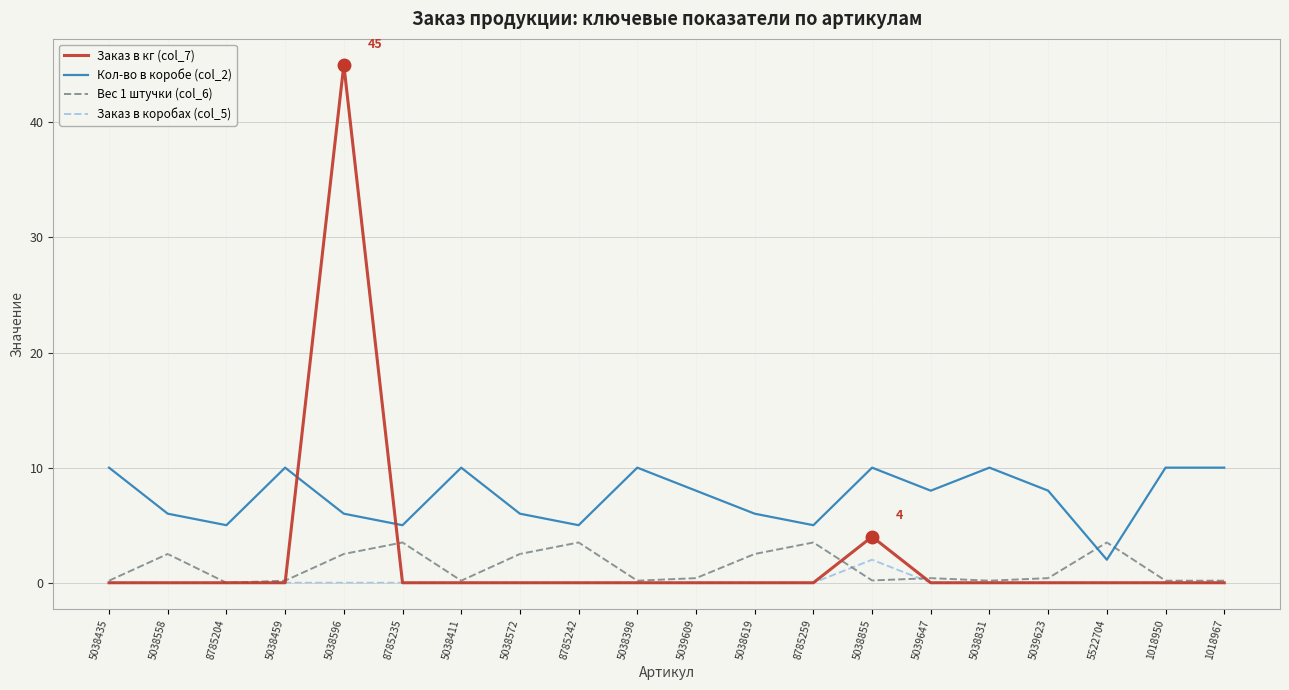

Rank the series by their maximum value, from highest to lowest.

Заказ в кг (col_7), Кол-во в коробе (col_2), Вес 1 штучки (col_6), Заказ в коробах (col_5)